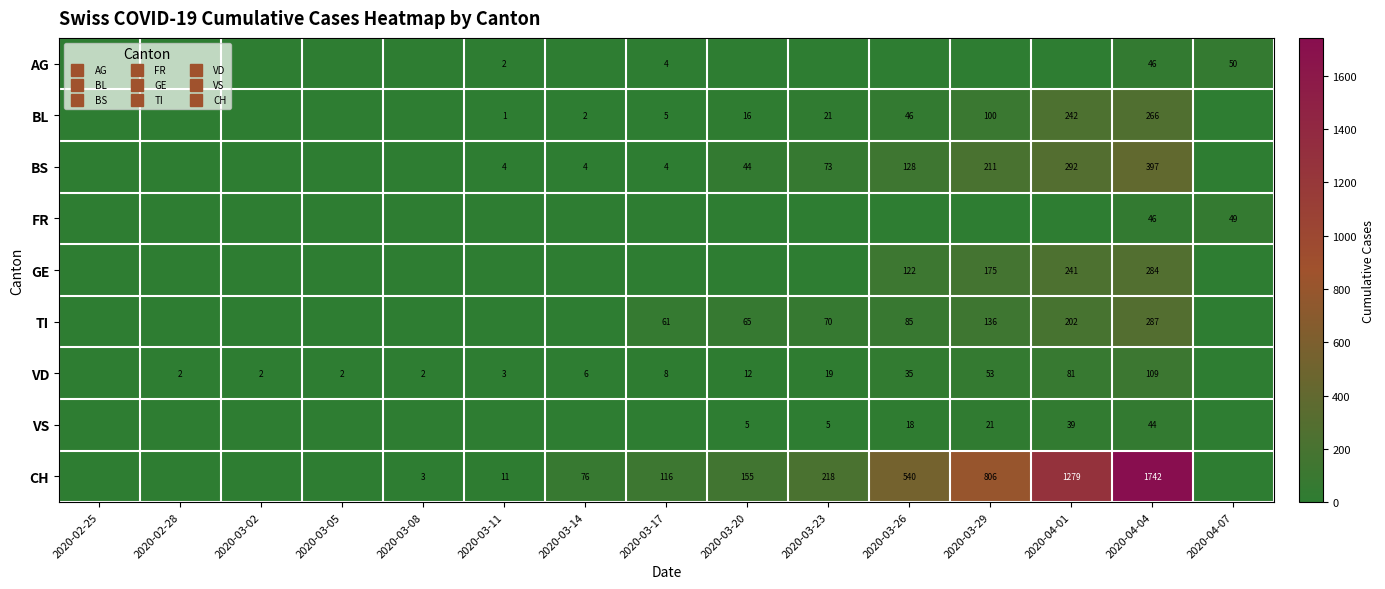

Between 2020-03-29 and 2020-03-08, which is larger?

2020-03-29